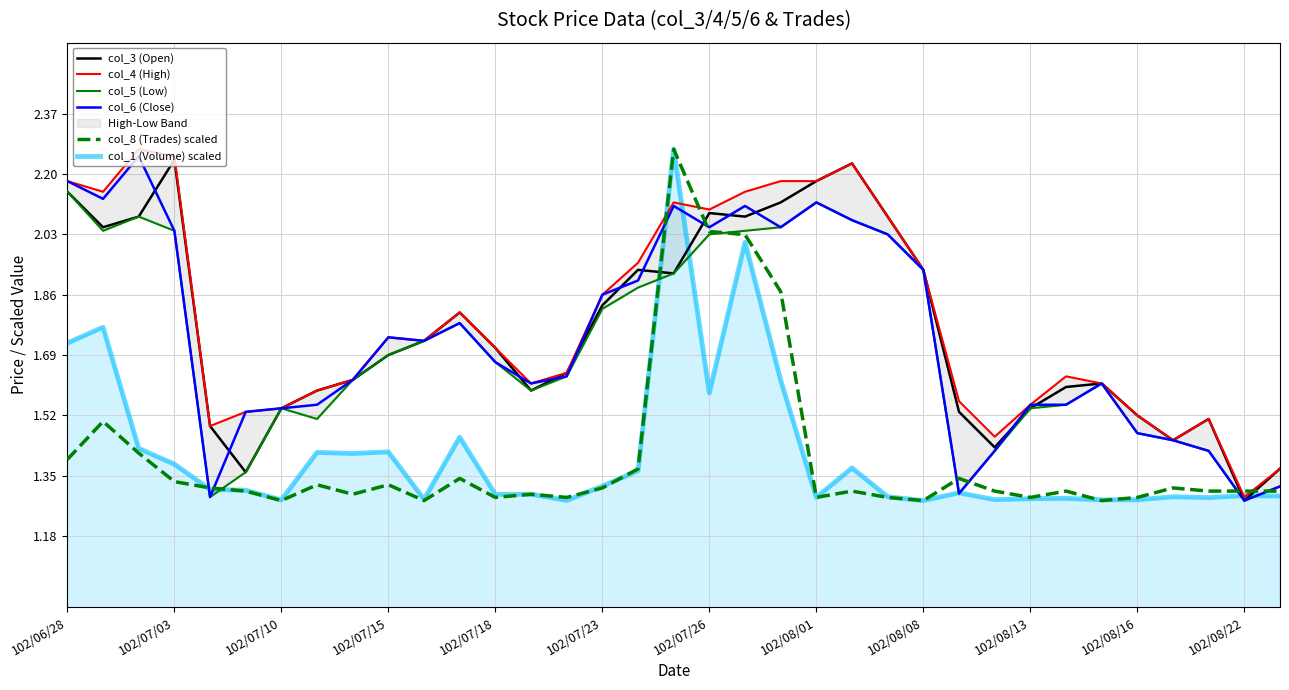

Which category has the highest value in the col_8 (Trades) scaled series?

17